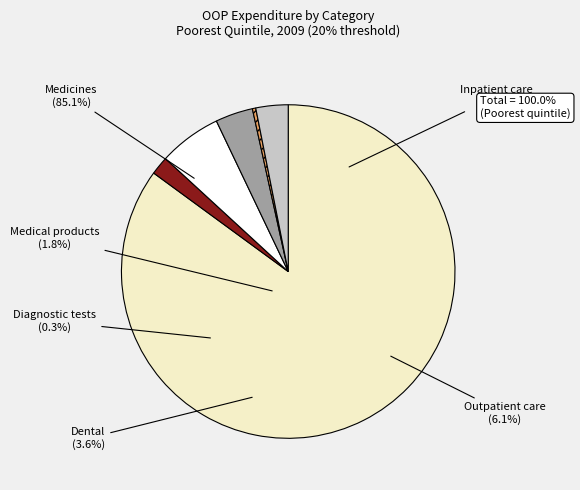

The Diagnostic tests slice represents 0% of the pie. True or false?

True